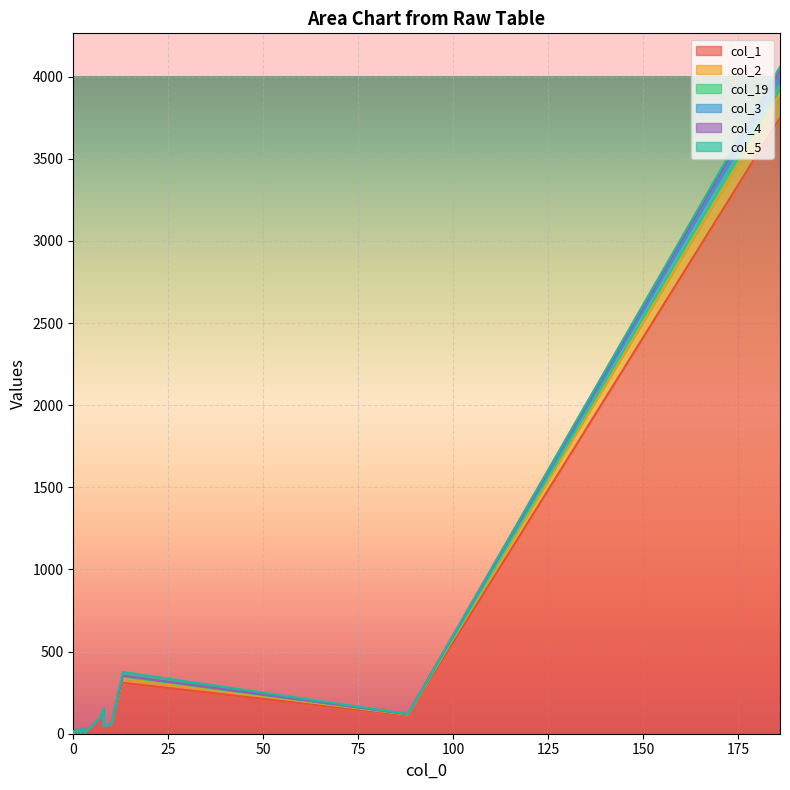

Count the number of data series in this chart.

6